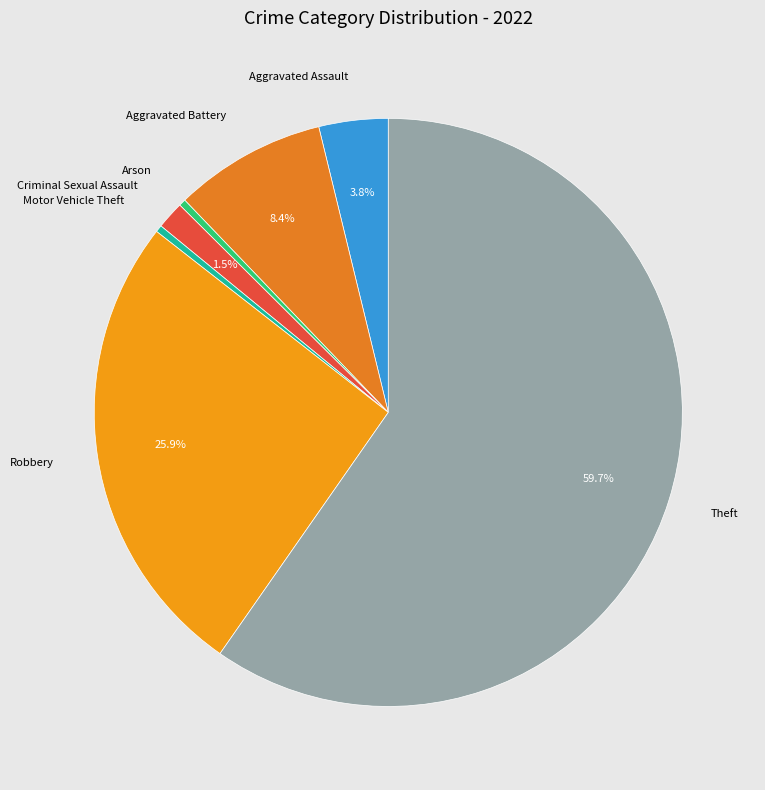

Which has a higher value, Aggravated Assault or Robbery?

Robbery